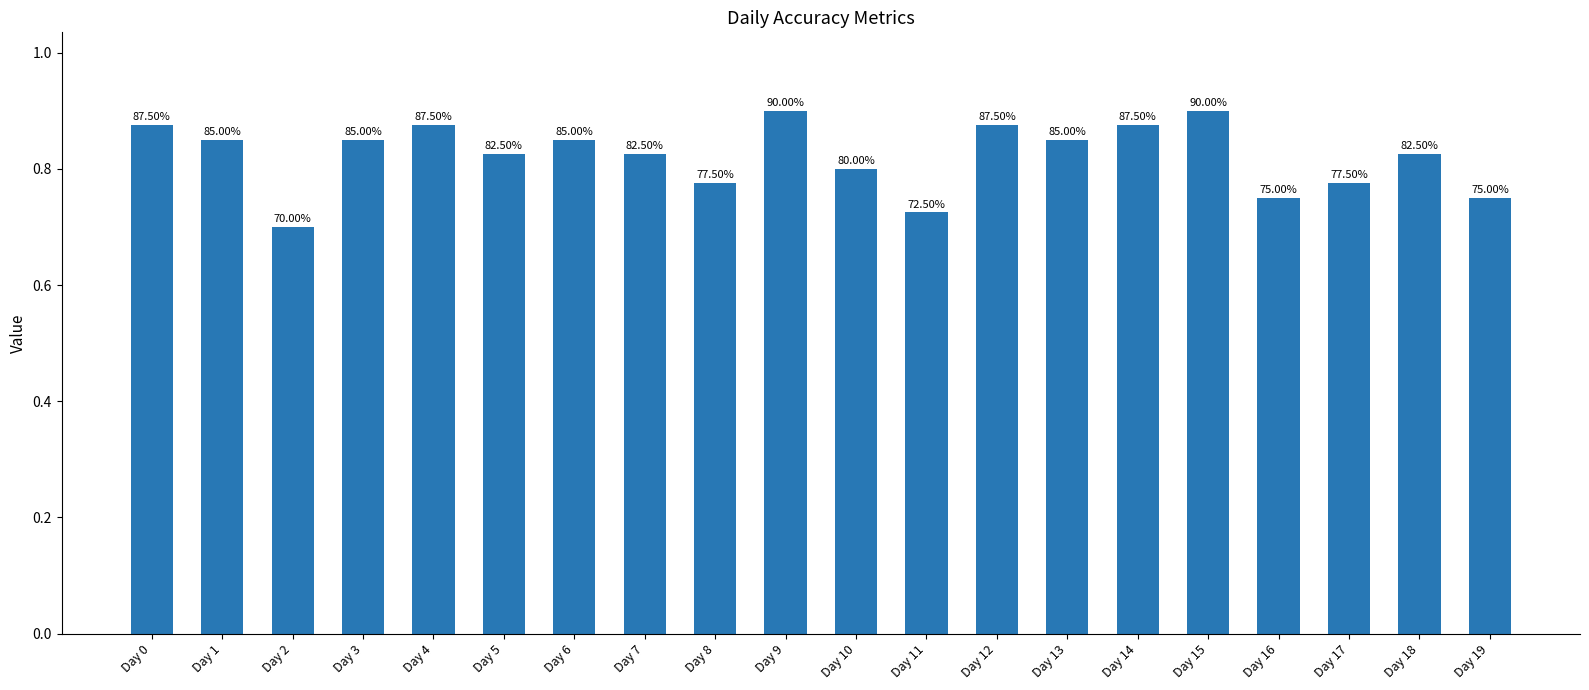

List the labels in order of value, smallest first.

Day 2, Day 11, Day 16, Day 19, Day 8, Day 17, Day 10, Day 5, Day 7, Day 18, Day 1, Day 3, Day 6, Day 13, Day 0, Day 4, Day 12, Day 14, Day 9, Day 15